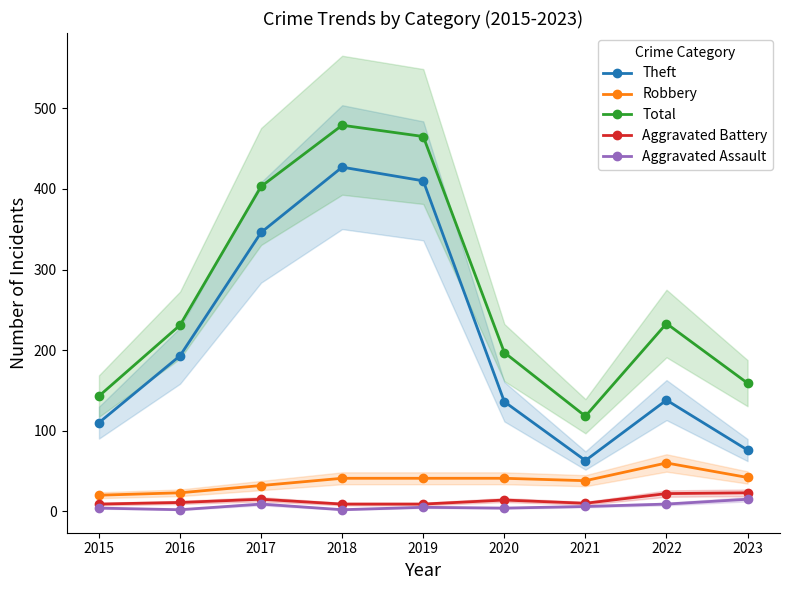

At which category does Robbery reach its first local valley?

2021